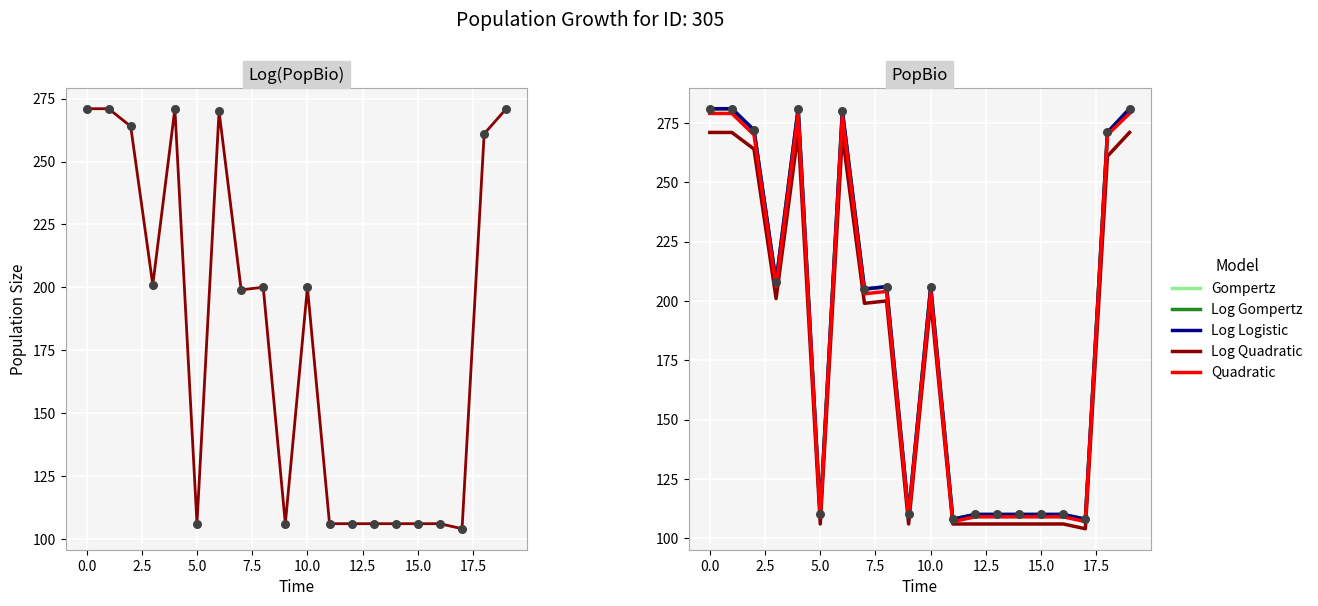

Is the value of Log Logistic at 16 greater than the value of Gompertz at 2.5?

No